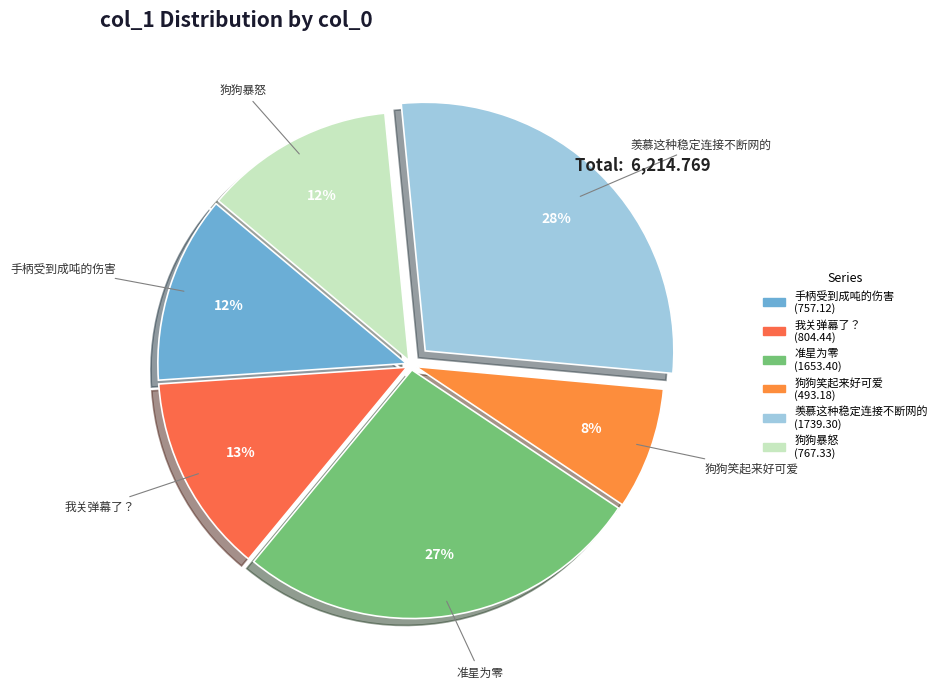

How many slices are in this pie chart?

6